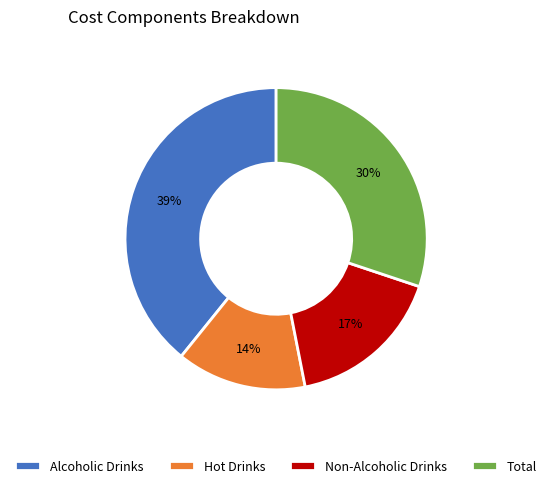

To the nearest percent, what is the combined percentage of Non-Alcoholic Drinks and Alcoholic Drinks?

56%